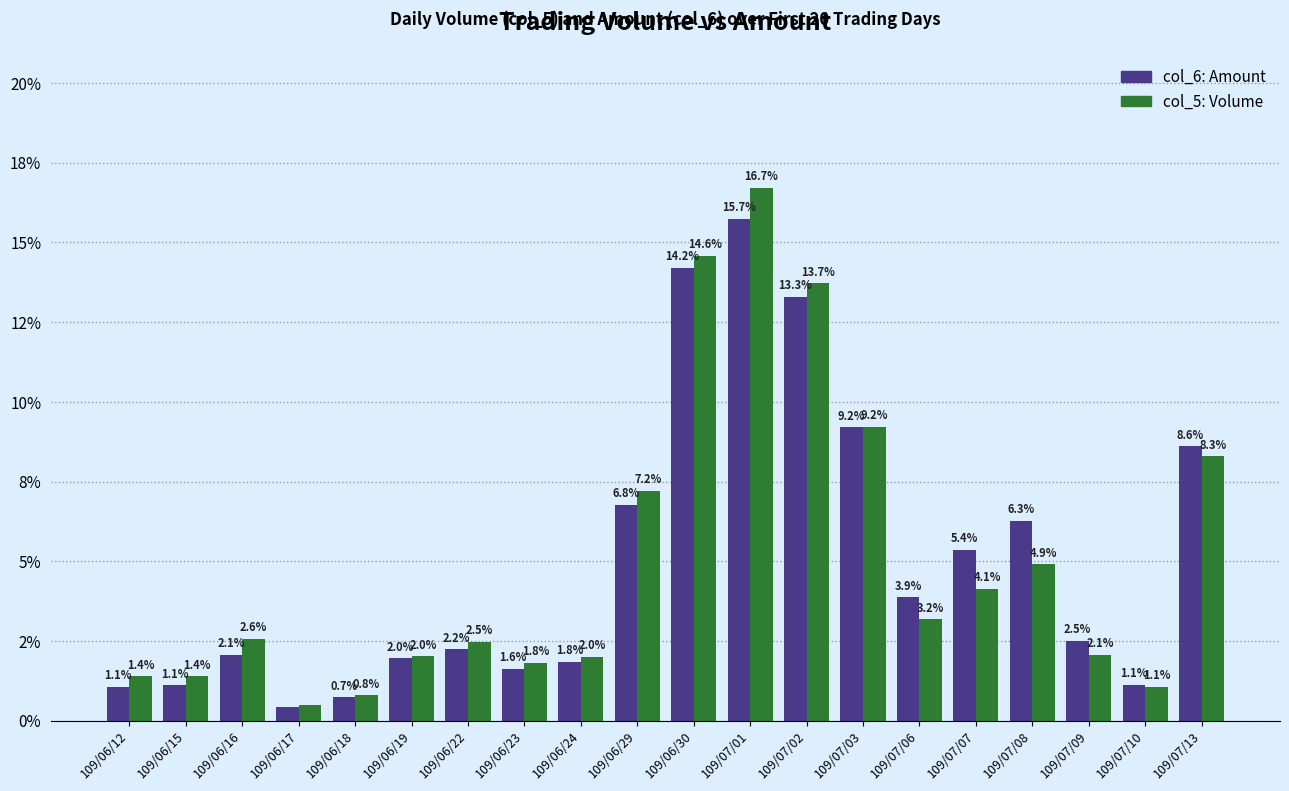

What is the greatest value displayed?

16.7